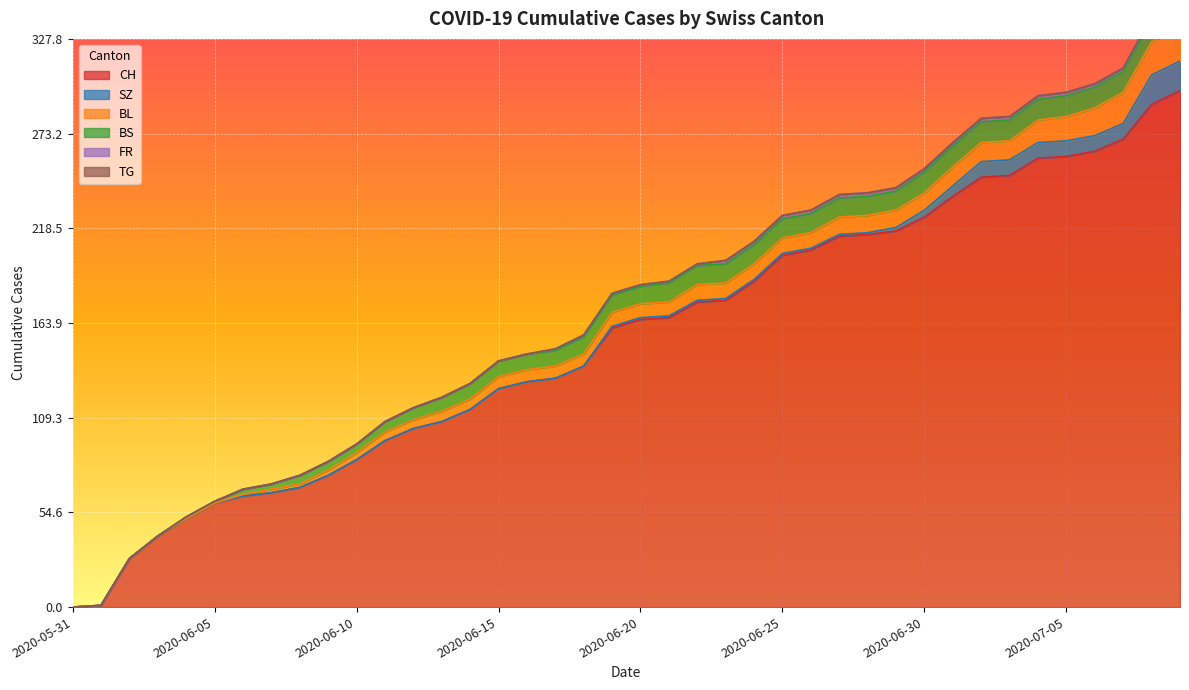

Reading right to left, list all the values displayed in this chart.

CH: 2020-07-09=298	2020-07-08=290	2020-07-07=270	2020-07-06=263	2020-07-05=260	2020-07-04=259	2020-07-03=249	2020-07-02=248	2020-07-01=237	2020-06-30=225	2020-06-29=217	2020-06-28=215	2020-06-27=214	2020-06-26=206	2020-06-25=203	2020-06-24=188	2020-06-23=177	2020-06-22=176	2020-06-21=167	2020-06-20=166	2020-06-19=161	2020-06-18=139	2020-06-17=132	2020-06-16=130	2020-06-15=126	2020-06-14=114	2020-06-13=107	2020-06-12=103	2020-06-11=96	2020-06-10=85	2020-06-09=76	2020-06-08=69	2020-06-07=66	2020-06-06=64	2020-06-05=60	2020-06-04=51	2020-06-03=41	2020-06-02=28	2020-06-01=1	2020-05-31=0
SZ: 2020-07-09=17	2020-07-08=17	2020-07-07=9	2020-07-06=9	2020-07-05=9	2020-07-04=9	2020-07-03=9	2020-07-02=9	2020-07-01=6	2020-06-30=4	2020-06-29=2	2020-06-28=1	2020-06-27=1	2020-06-26=1	2020-06-25=1	2020-06-24=1	2020-06-23=1	2020-06-22=1	2020-06-21=1	2020-06-20=1	2020-06-19=1	2020-06-18=0	2020-06-17=0	2020-06-16=0	2020-06-15=0	2020-06-14=0	2020-06-13=0	2020-06-12=0	2020-06-11=0	2020-06-10=0	2020-06-09=0	2020-06-08=0	2020-06-07=0	2020-06-06=0	2020-06-05=0	2020-06-04=0	2020-06-03=0	2020-06-02=0	2020-06-01=0	2020-05-31=0
BL: 2020-07-09=20	2020-07-08=19	2020-07-07=18	2020-07-06=16	2020-07-05=14	2020-07-04=13	2020-07-03=11	2020-07-02=11	2020-07-01=11	2020-06-30=10	2020-06-29=10	2020-06-28=10	2020-06-27=10	2020-06-26=9	2020-06-25=9	2020-06-24=9	2020-06-23=9	2020-06-22=9	2020-06-21=8	2020-06-20=8	2020-06-19=8	2020-06-18=7	2020-06-17=7	2020-06-16=7	2020-06-15=7	2020-06-14=6	2020-06-13=6	2020-06-12=5	2020-06-11=5	2020-06-10=4	2020-06-09=3	2020-06-08=2	2020-06-07=2	2020-06-06=1	2020-06-05=0	2020-06-04=0	2020-06-03=0	2020-06-02=0	2020-06-01=0	2020-05-31=0
BS: 2020-07-09=12	2020-07-08=12	2020-07-07=12	2020-07-06=12	2020-07-05=12	2020-07-04=12	2020-07-03=12	2020-07-02=12	2020-07-01=12	2020-06-30=12	2020-06-29=11	2020-06-28=11	2020-06-27=11	2020-06-26=11	2020-06-25=11	2020-06-24=11	2020-06-23=11	2020-06-22=11	2020-06-21=11	2020-06-20=10	2020-06-19=10	2020-06-18=10	2020-06-17=9	2020-06-16=9	2020-06-15=9	2020-06-14=9	2020-06-13=8	2020-06-12=7	2020-06-11=6	2020-06-10=5	2020-06-09=5	2020-06-08=5	2020-06-07=3	2020-06-06=3	2020-06-05=1	2020-06-04=1	2020-06-03=0	2020-06-02=0	2020-06-01=0	2020-05-31=0
FR: 2020-07-09=2	2020-07-08=2	2020-07-07=2	2020-07-06=2	2020-07-05=2	2020-07-04=2	2020-07-03=2	2020-07-02=2	2020-07-01=2	2020-06-30=2	2020-06-29=2	2020-06-28=2	2020-06-27=2	2020-06-26=2	2020-06-25=2	2020-06-24=2	2020-06-23=2	2020-06-22=1	2020-06-21=1	2020-06-20=1	2020-06-19=1	2020-06-18=1	2020-06-17=1	2020-06-16=0	2020-06-15=0	2020-06-14=0	2020-06-13=0	2020-06-12=0	2020-06-11=0	2020-06-10=0	2020-06-09=0	2020-06-08=0	2020-06-07=0	2020-06-06=0	2020-06-05=0	2020-06-04=0	2020-06-03=0	2020-06-02=0	2020-06-01=0	2020-05-31=0
TG: 2020-07-09=1	2020-07-08=1	2020-07-07=0	2020-07-06=0	2020-07-05=0	2020-07-04=0	2020-07-03=0	2020-07-02=0	2020-07-01=0	2020-06-30=0	2020-06-29=0	2020-06-28=0	2020-06-27=0	2020-06-26=0	2020-06-25=0	2020-06-24=0	2020-06-23=0	2020-06-22=0	2020-06-21=0	2020-06-20=0	2020-06-19=0	2020-06-18=0	2020-06-17=0	2020-06-16=0	2020-06-15=0	2020-06-14=0	2020-06-13=0	2020-06-12=0	2020-06-11=0	2020-06-10=0	2020-06-09=0	2020-06-08=0	2020-06-07=0	2020-06-06=0	2020-06-05=0	2020-06-04=0	2020-06-03=0	2020-06-02=0	2020-06-01=0	2020-05-31=0